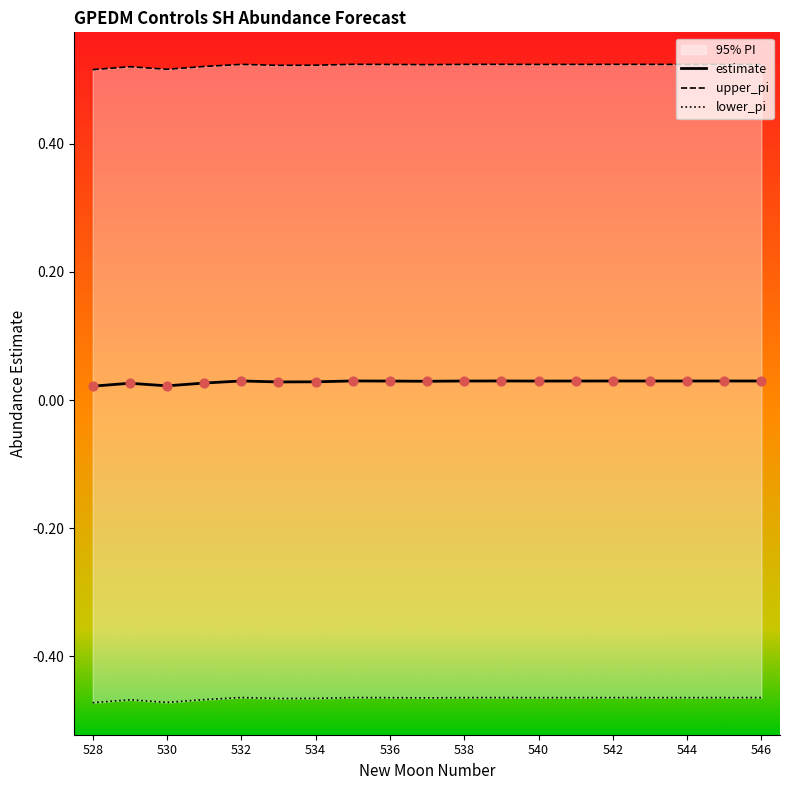

Is the value of upper_pi at 534 greater than the value of lower_pi at 17?

Yes